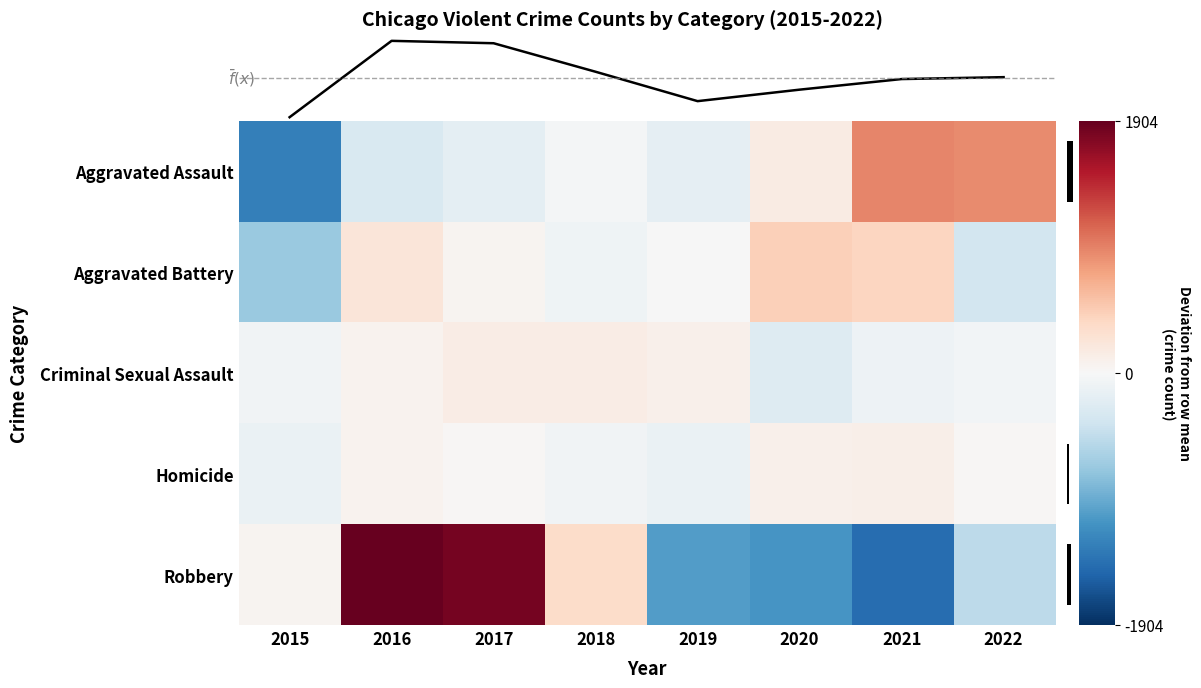

True or false: Aggravated Assault has a value of -55.6 at 2018.

False